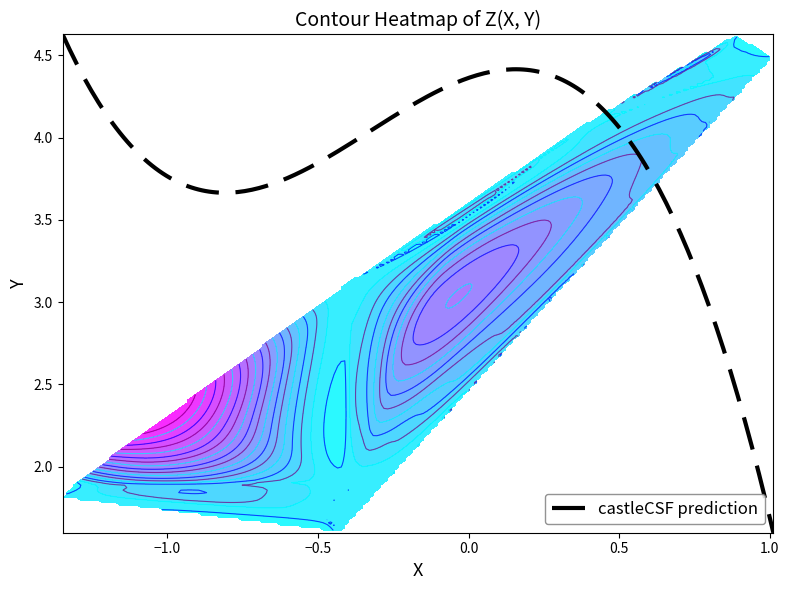

What is the minimum value for castleCSF prediction?

1.6